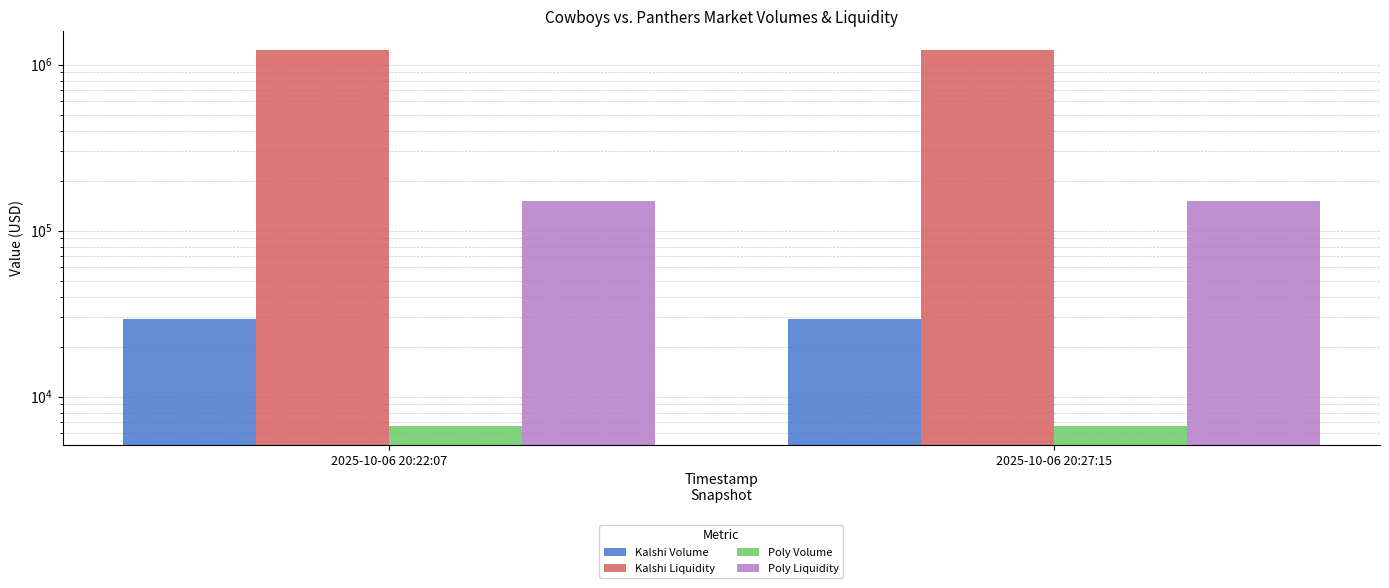

Count the number of data series in this chart.

4